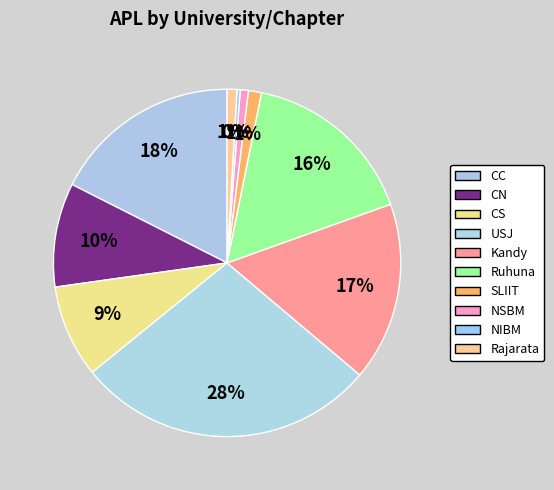

How many slices are in this pie chart?

10